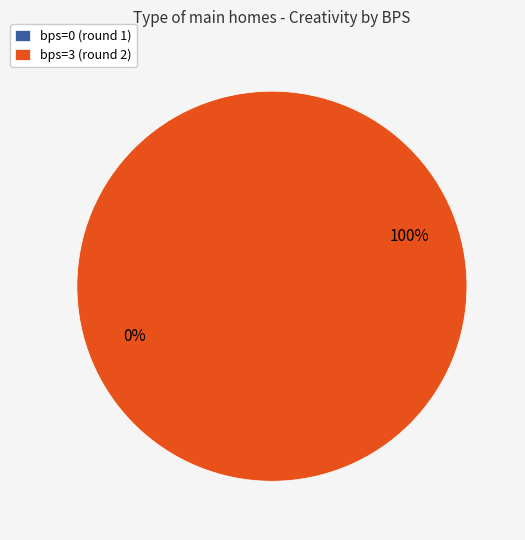

Between bps=0 (round 1) and bps=3 (round 2), which is larger?

bps=3 (round 2)